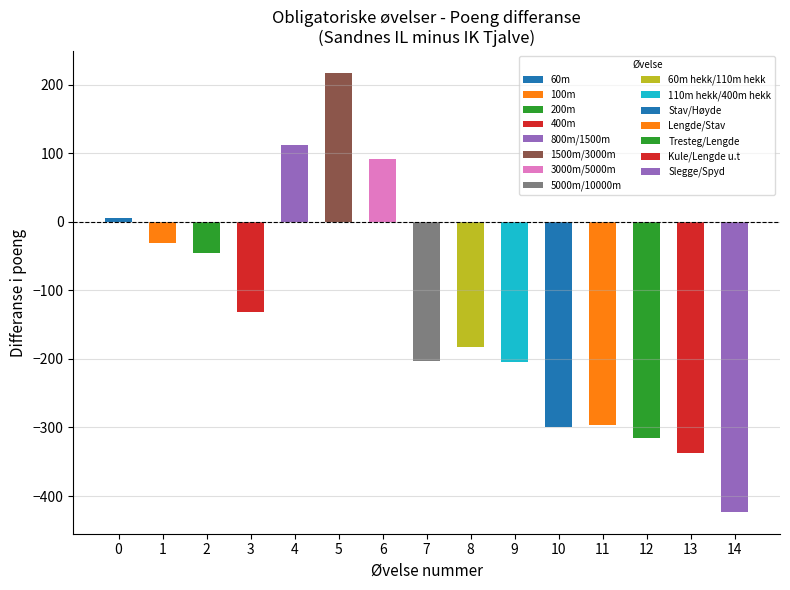

Is it true that the value at 6 is 91?

True